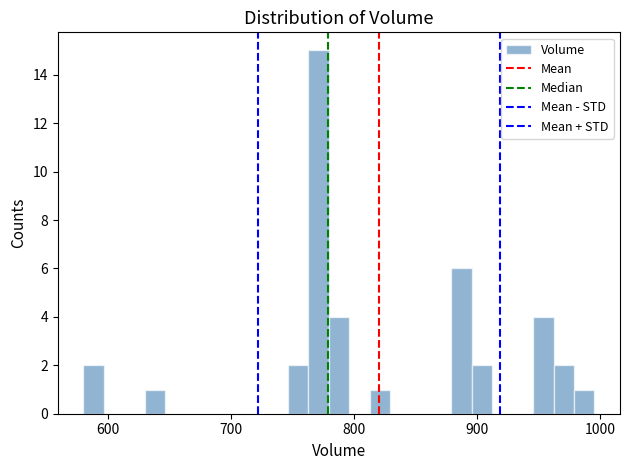

Around what value on the x-axis is the tallest bar? Give the approximate position of its centre, as read against the axis.

770